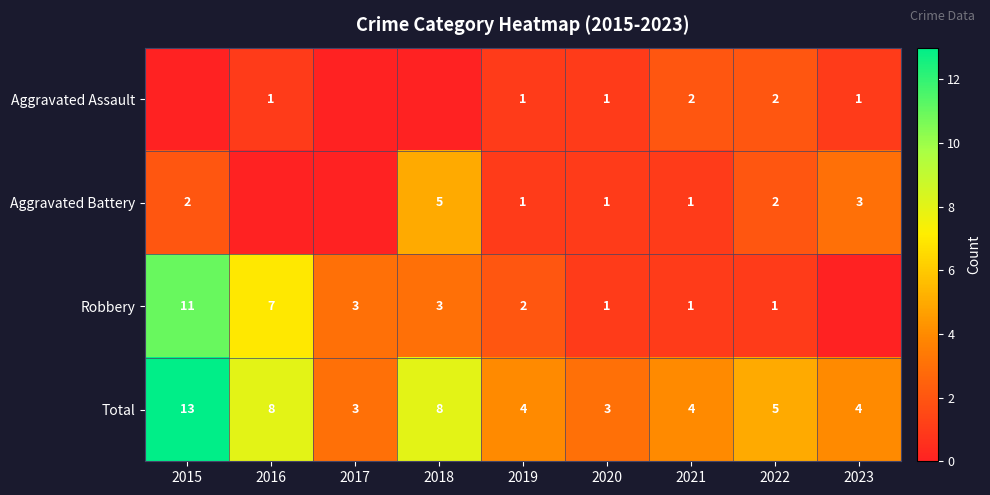

Is the value of Total at 2017 greater than the value of Aggravated Assault at 2016?

Yes